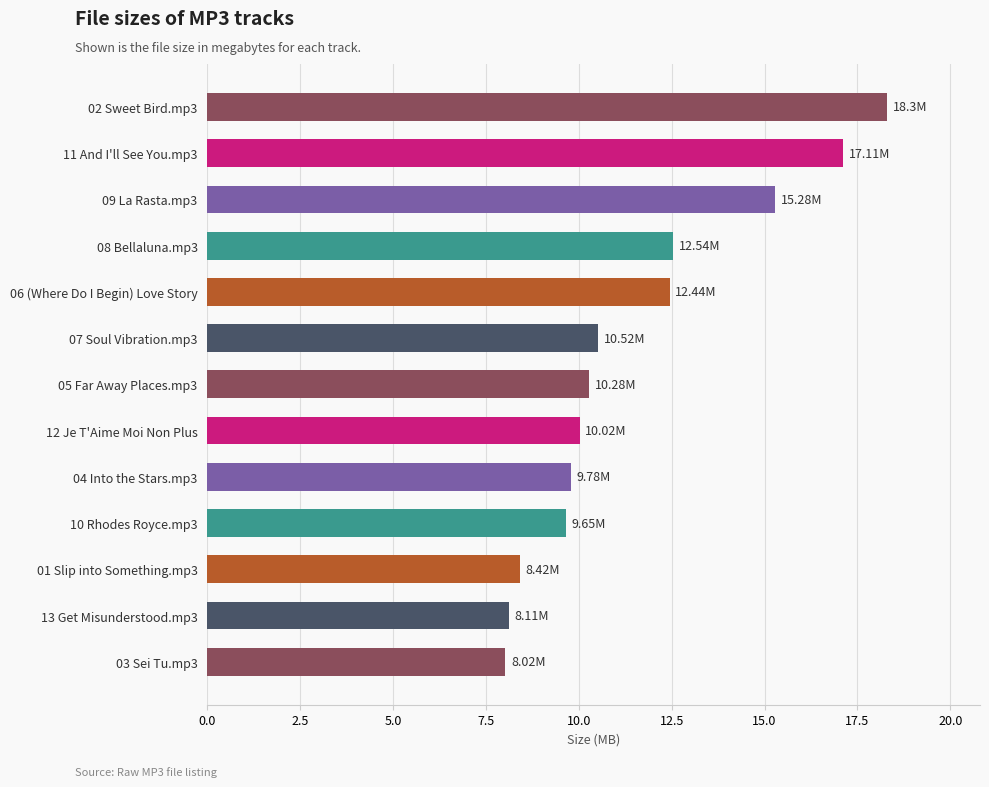

What is the minimum value shown in the chart?

8.0